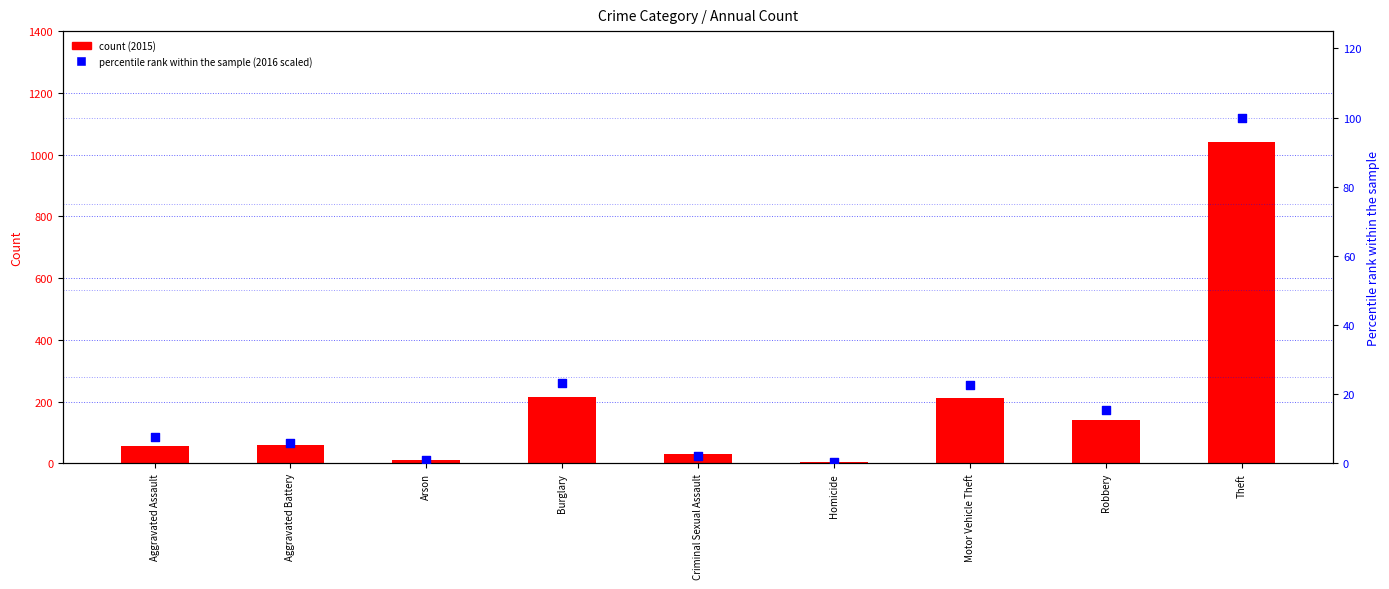

What is the change in value from Criminal Sexual Assault to Motor Vehicle Theft?

+20.3